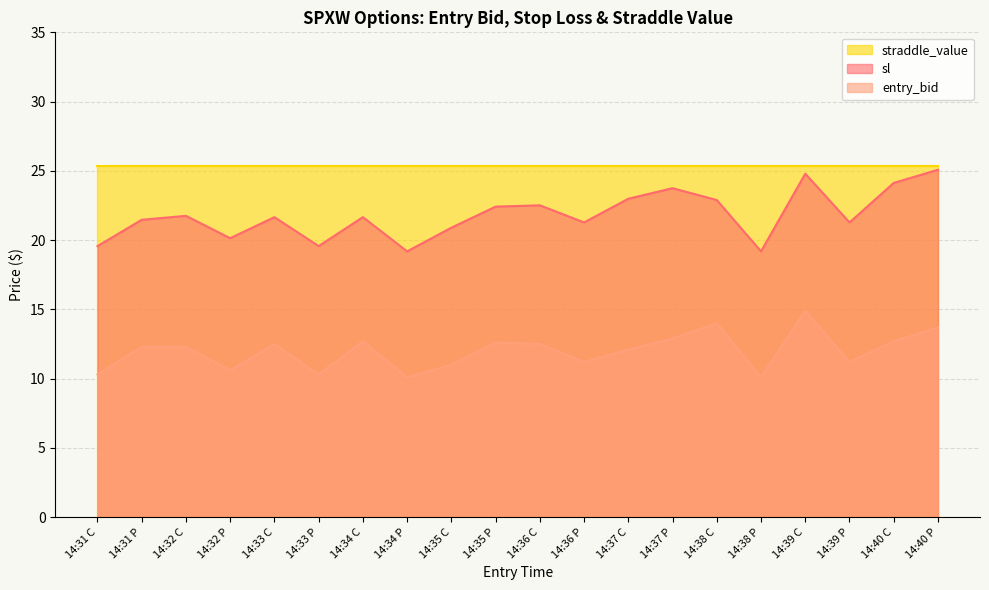

What value does the entry_bid series have at 14:33 C?

12.5